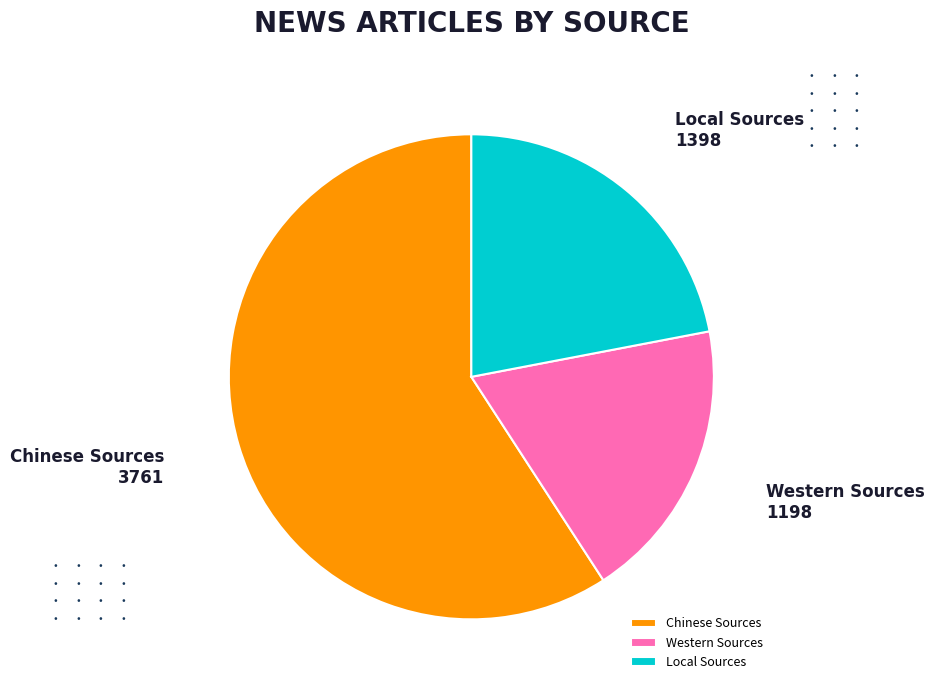

Is it true that Chinese Sources is 71% of the pie?

False